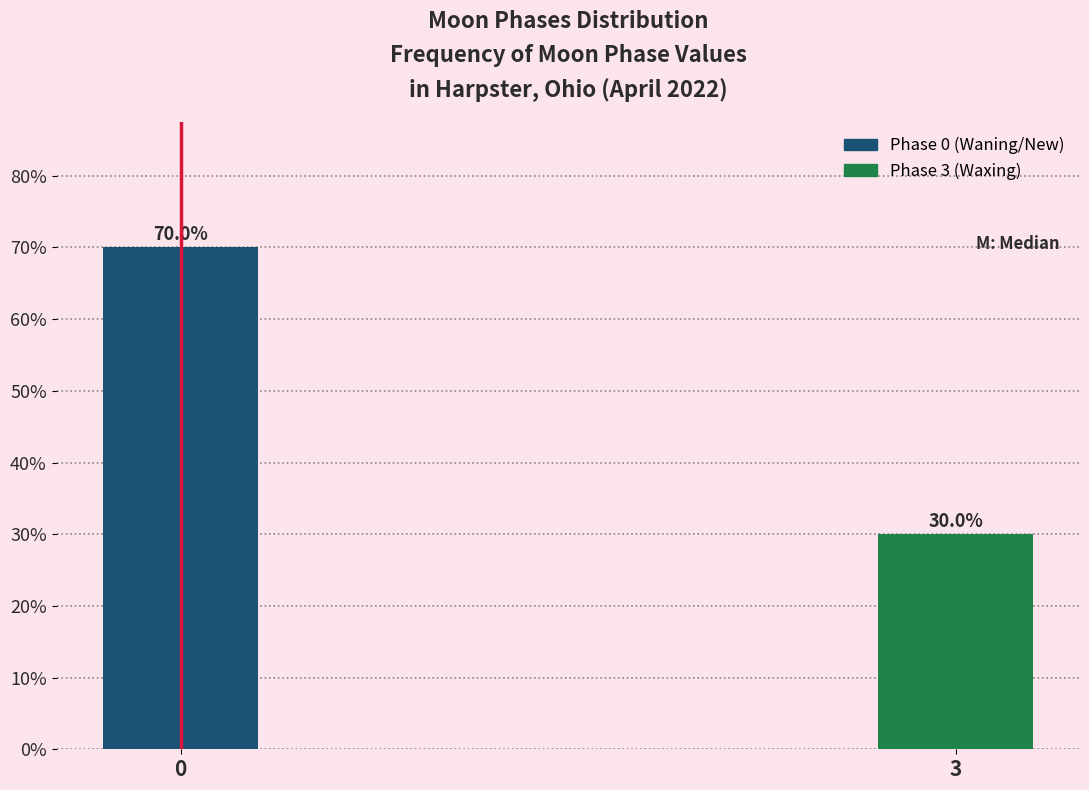

Reading left to right, list all the values displayed in this chart.

0=70	3=30